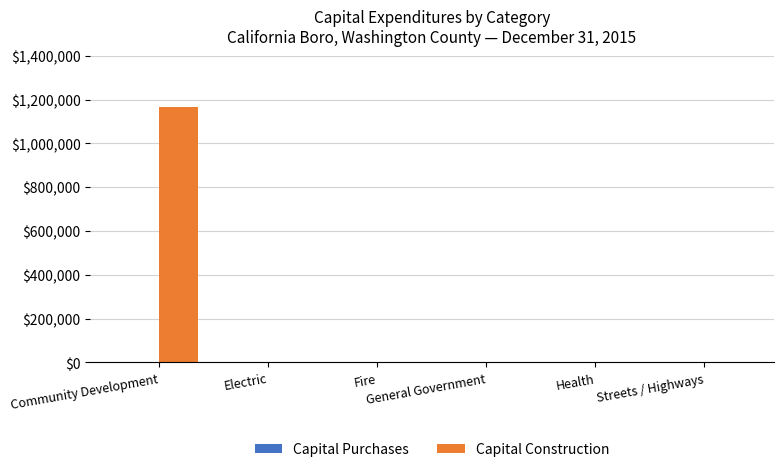

What is the maximum value shown in the chart?

1165924